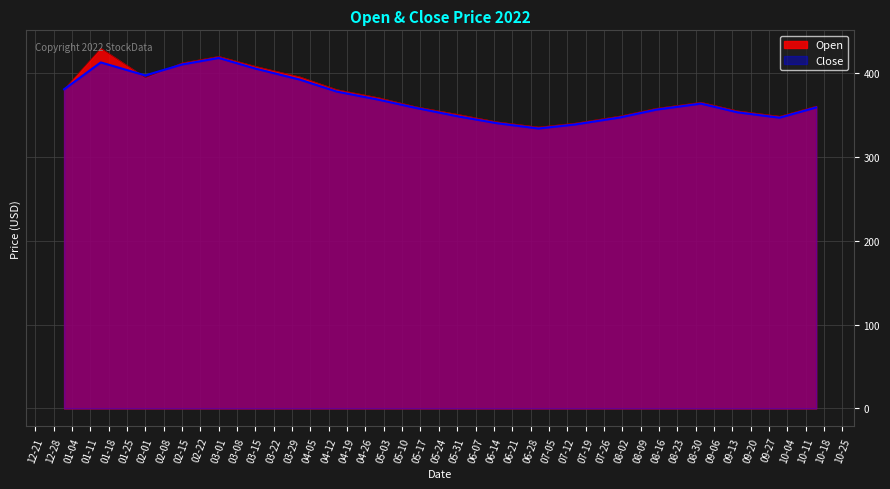

Which series has the widest spread of values?

Open